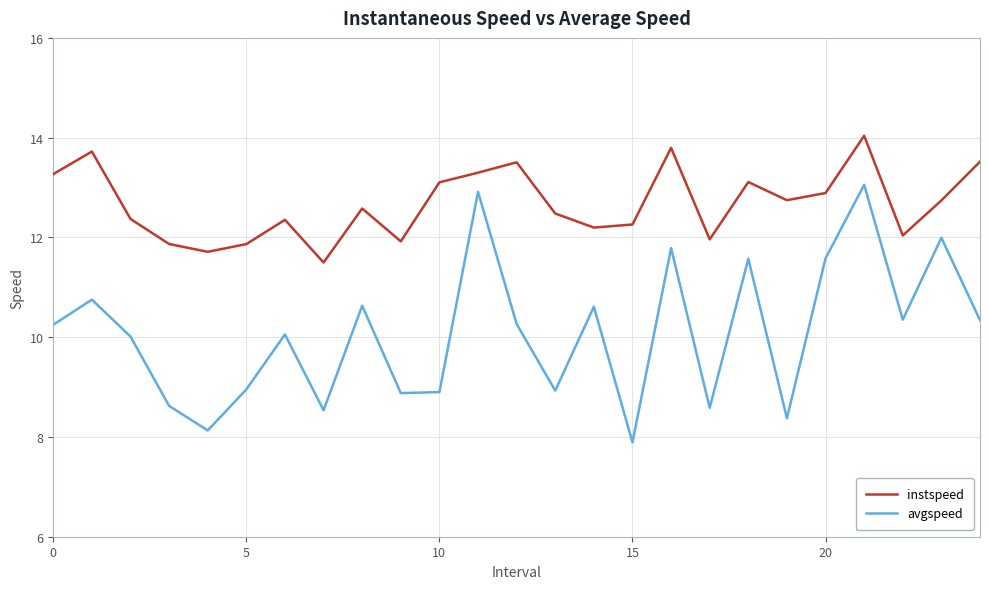

Which series has the largest range (max minus min)?

avgspeed